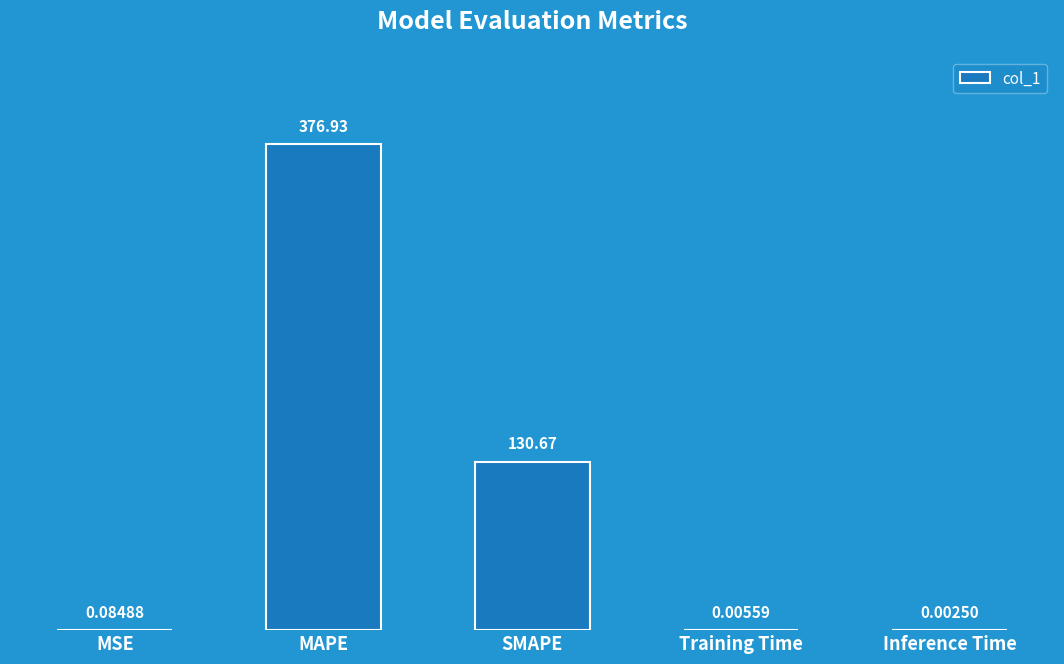

At which category does the chart reach its peak across all series?

MAPE